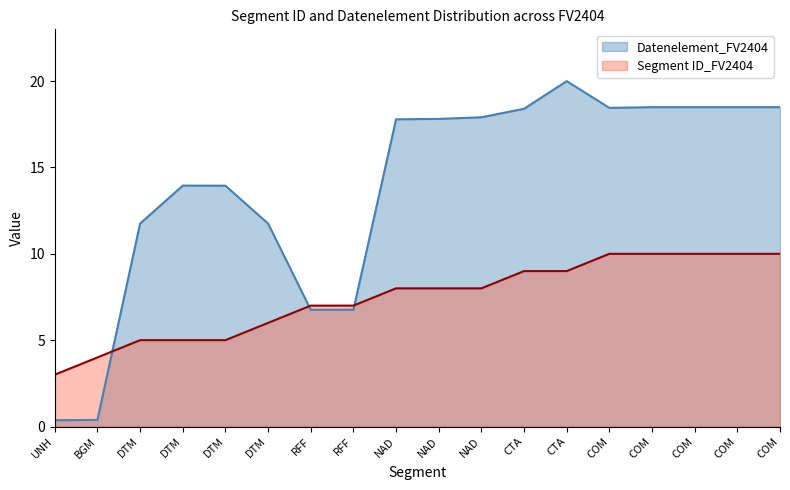

How many values in the Segment ID_FV2404 series exceed 8?

7